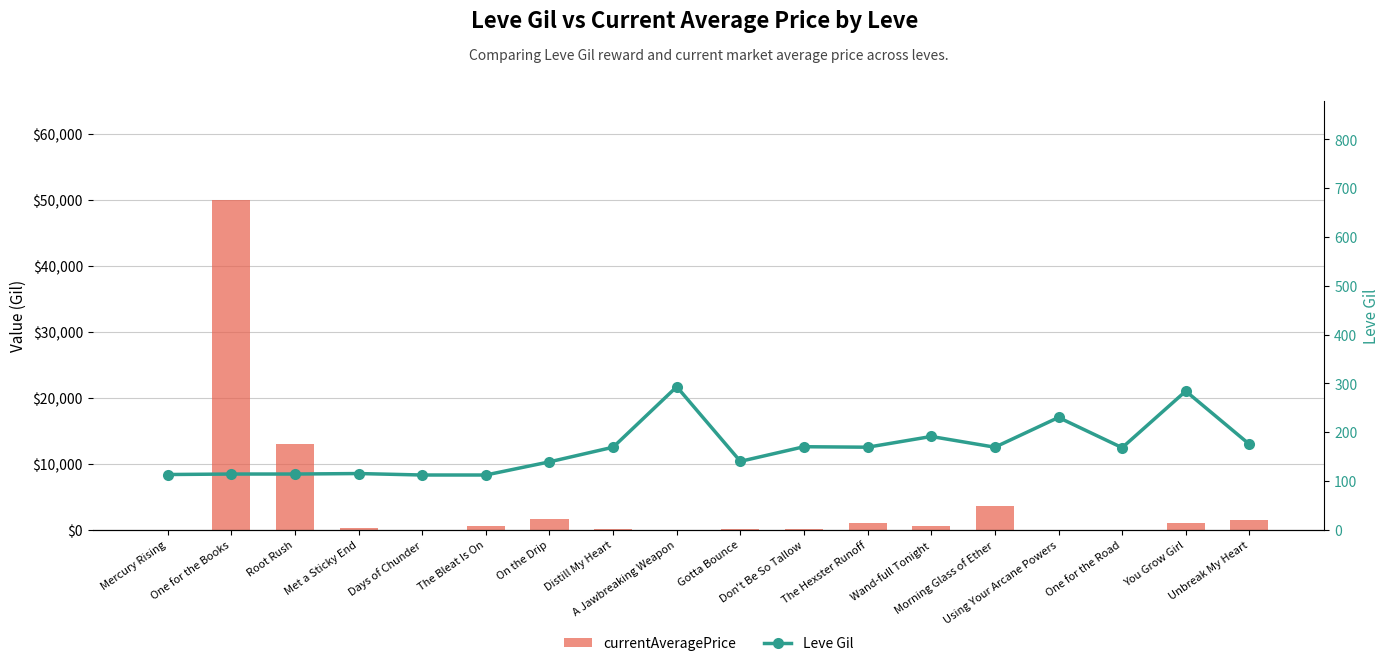

What is the total value across all series at Unbreak My Heart?

1675.0